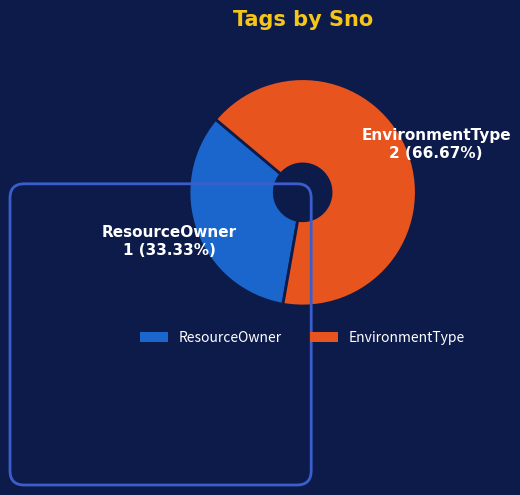

To the nearest percent, what is the difference between the largest and smallest slice percentages?

33%